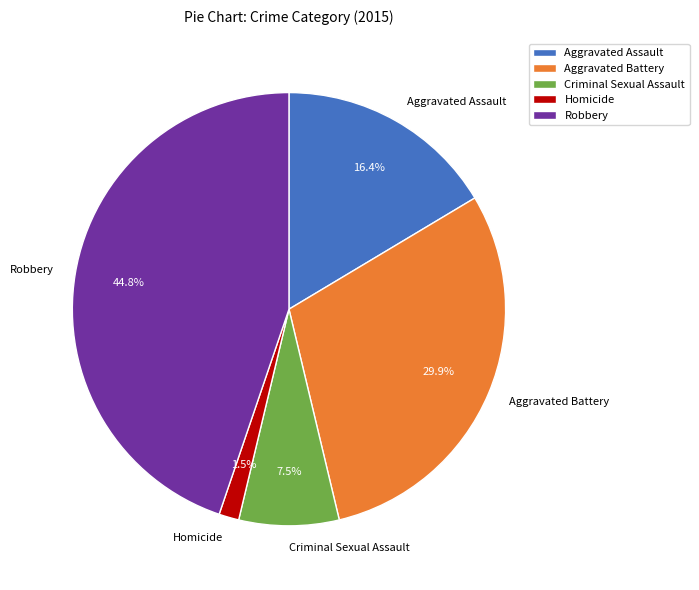

Approximately how many times larger is the value at Criminal Sexual Assault compared to Homicide?

5.0